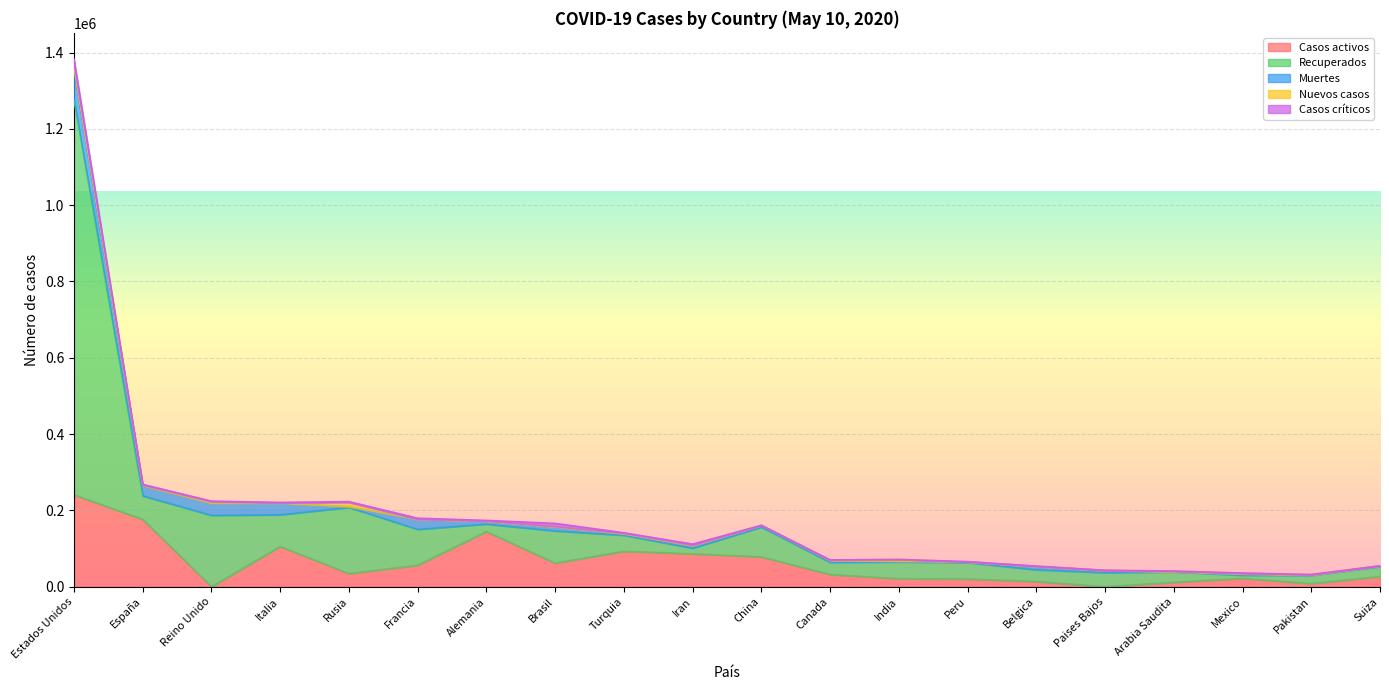

True or false: Nuevos casos has more than 2 interior local peaks.

True